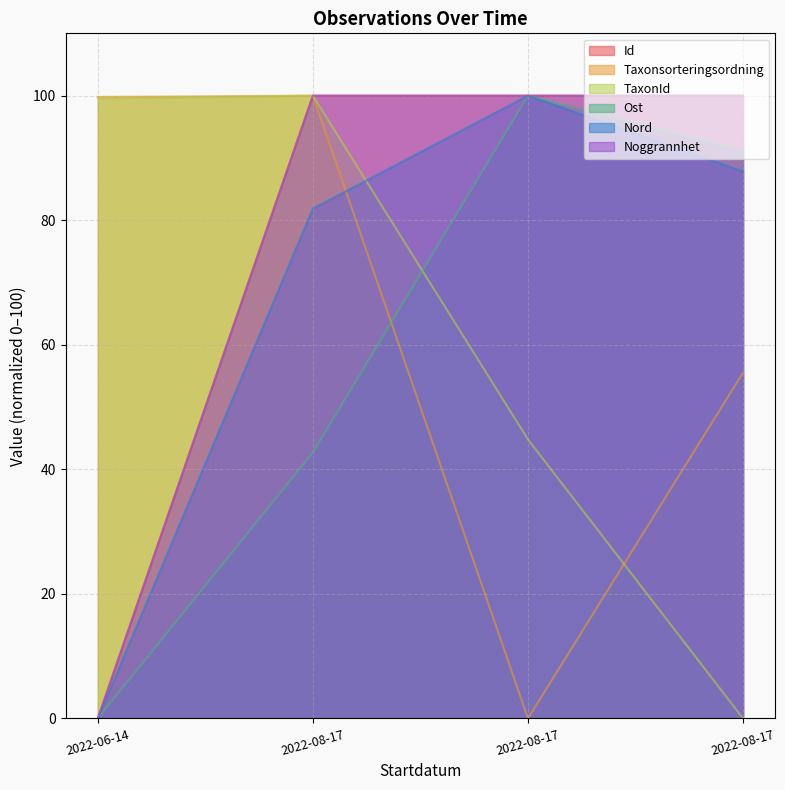

At which category is the sum across all series the highest?

2022-08-17